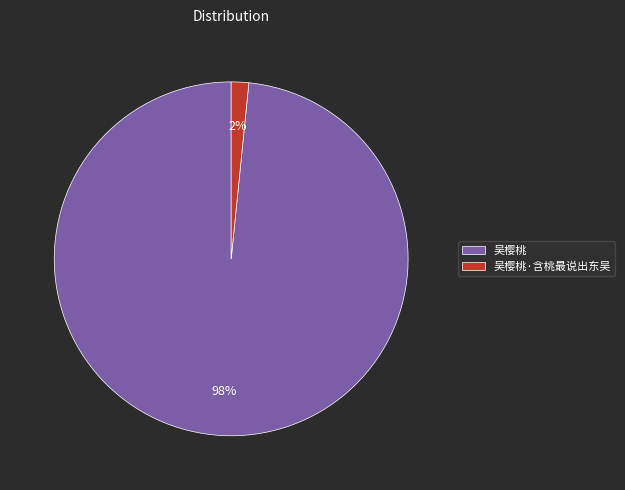

Combined, do 吴樱桃 and 吴樱桃·含桃最说出东吴 account for over 50%?

Yes